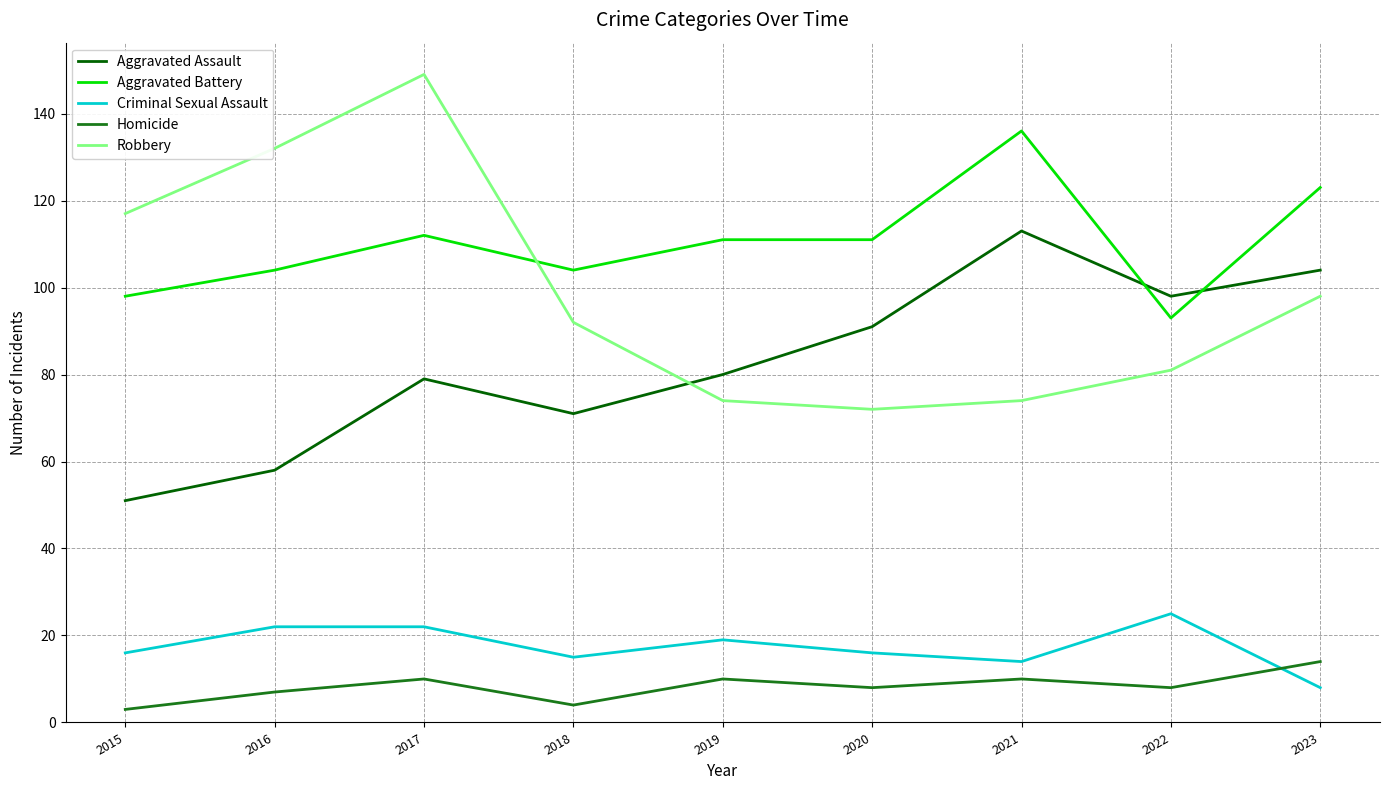

True or false: Aggravated Battery and Robbery intersect in this chart.

True